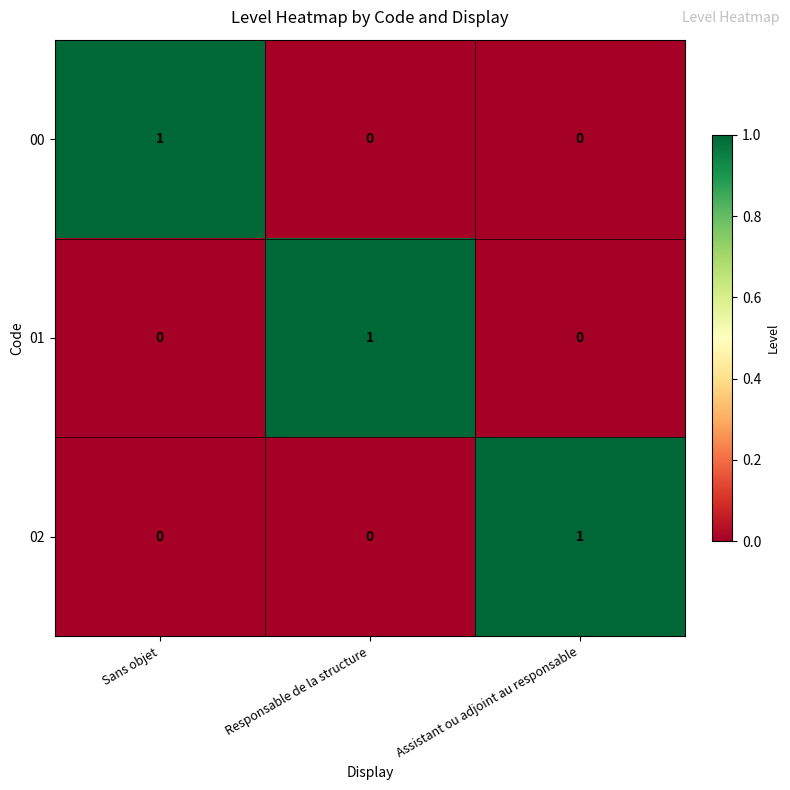

Reading right to left, list all the values displayed in this chart.

00: Assistant ou adjoint au responsable=0	Responsable de la structure=0	Sans objet=1
01: Assistant ou adjoint au responsable=0	Responsable de la structure=1	Sans objet=0
02: Assistant ou adjoint au responsable=1	Responsable de la structure=0	Sans objet=0